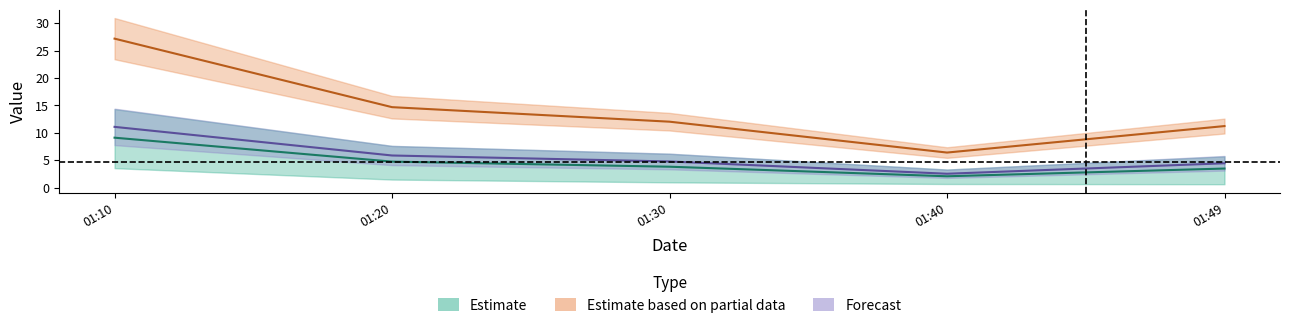

The value of J2 at 01:40 is 6.4. True or false?

True